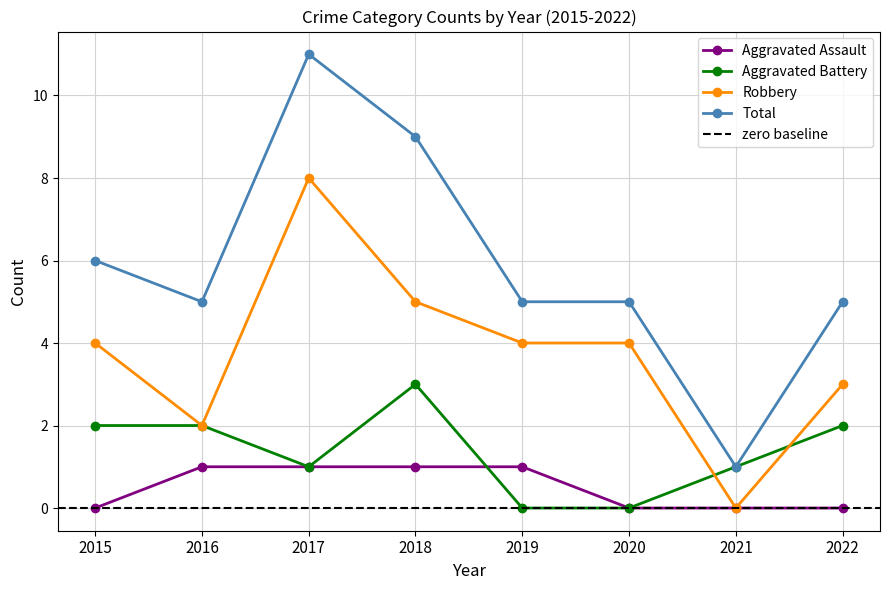

True or false: Robbery has a value of 2 at 2015.

False